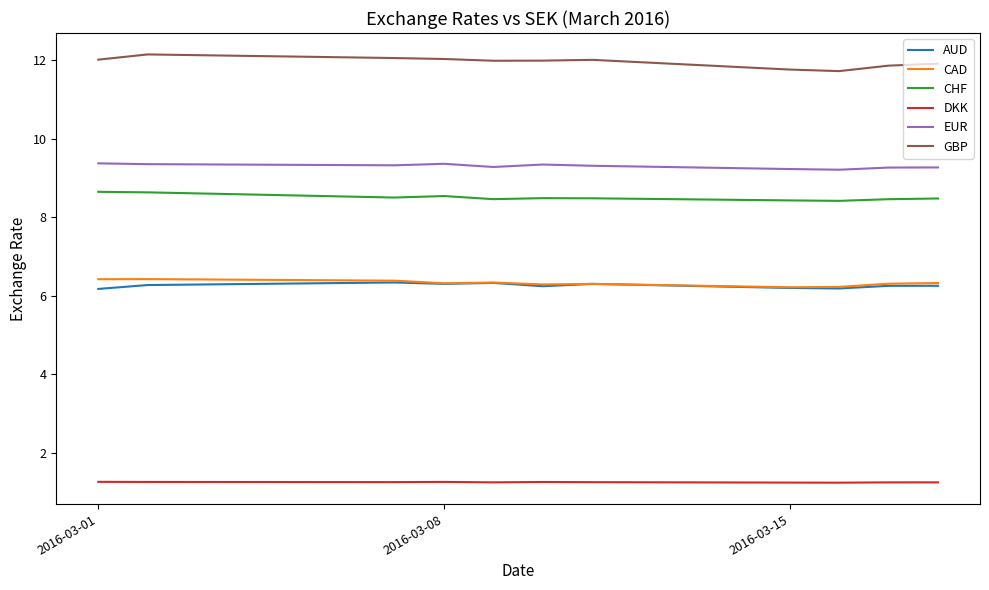

What is the lowest value of the GBP series?

11.7